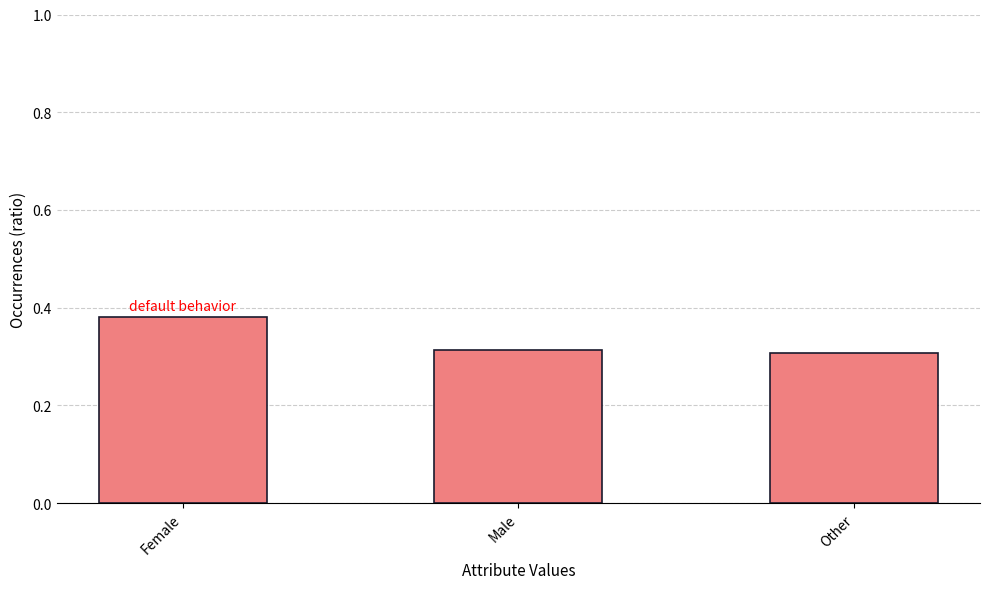

Which label corresponds to the largest value in the chart?

Female